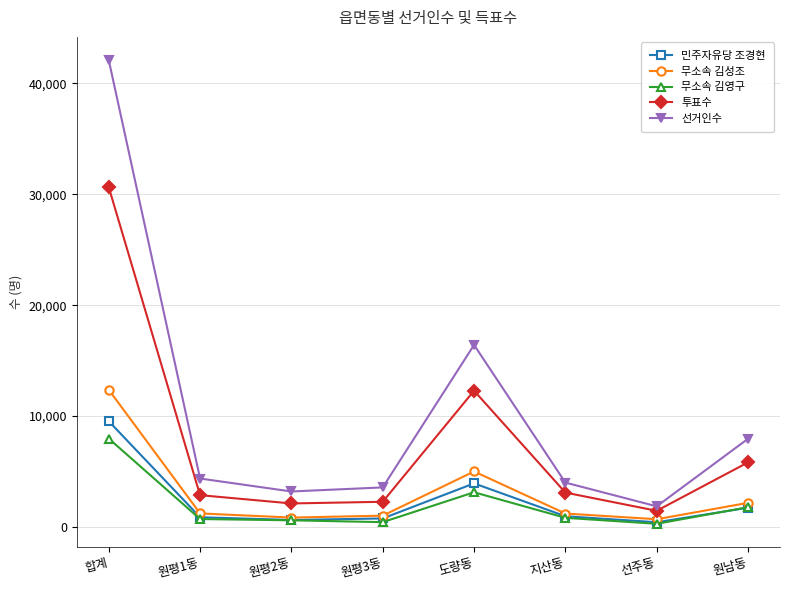

True or false: 민주자유당 조경현 has more than 2 points higher than both neighbors.

False